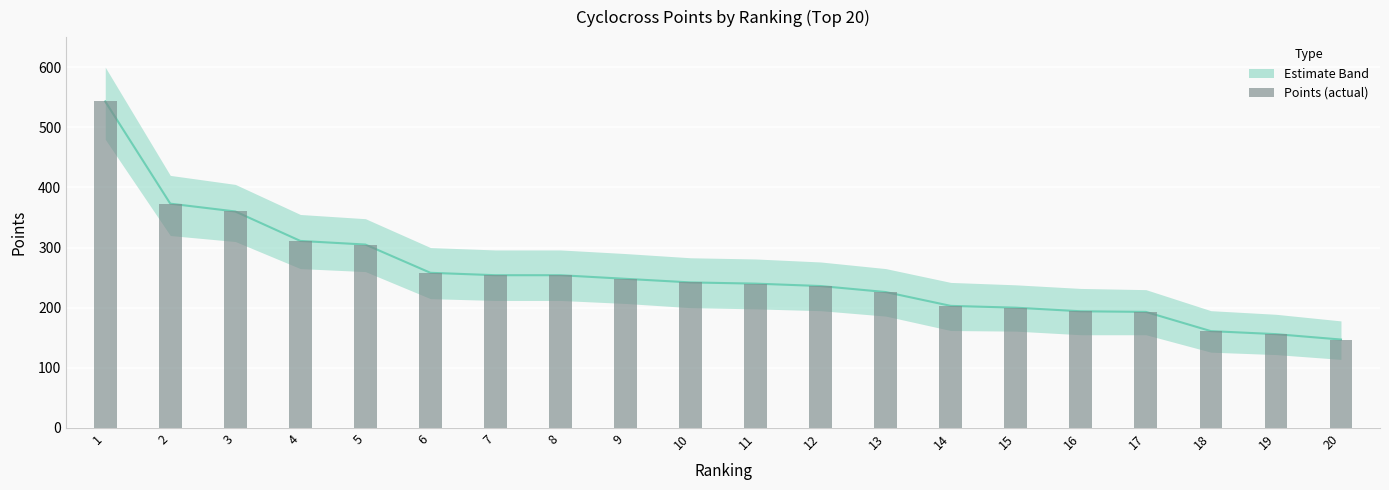

What is the change in value from 8 to 19?

-98